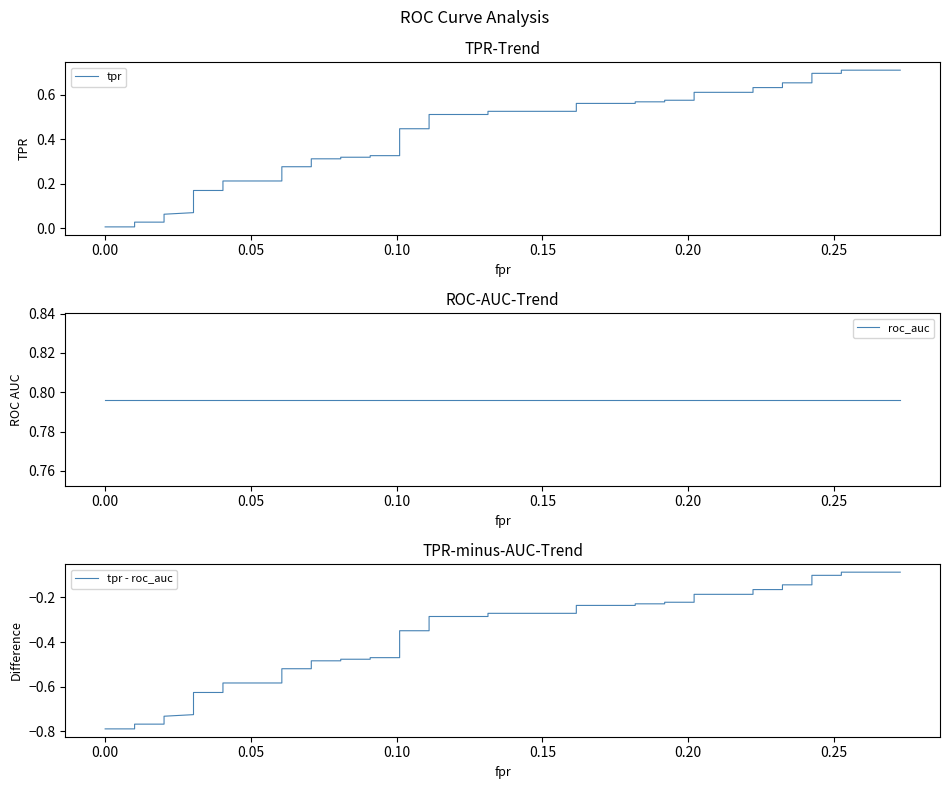

What is the minimum value shown in the chart?

-0.8